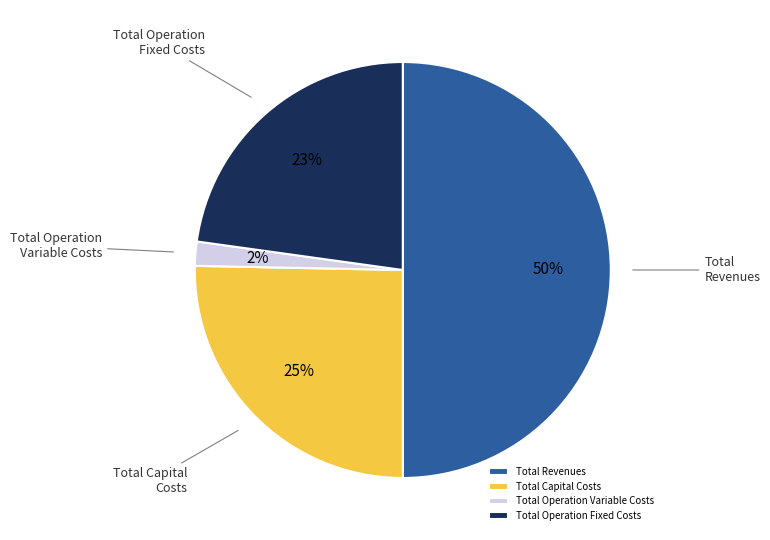

How many segments does this pie chart have?

4